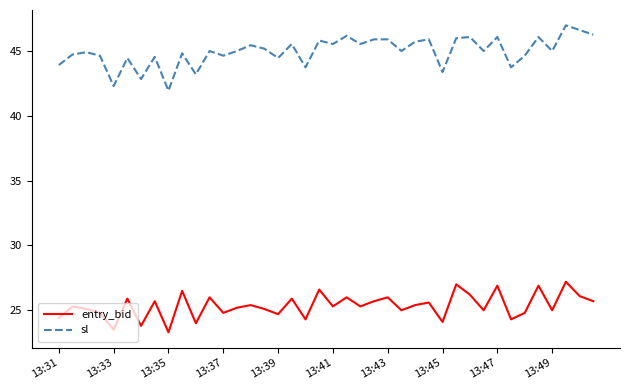

What is the minimum value for entry_bid?

23.3